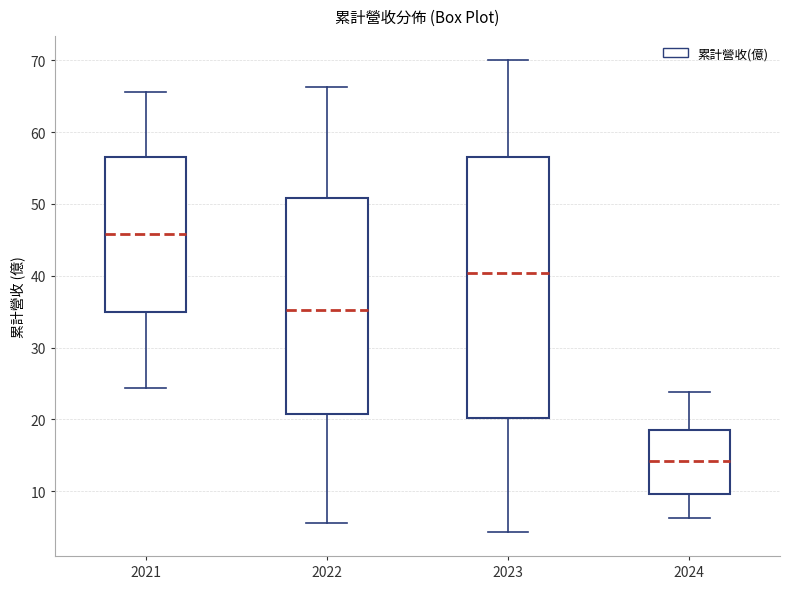

Reading left to right, transcribe this box plot: for each box, give where its median line is, the range the box spans, and where its two whiskers end, as read against the y-axis. The values are not printed on the chart, so give them approximately, as read against the axis.

2021: median 46, box 35 to 57, whiskers 24 to 66
2022: median 35, box 21 to 51, whiskers 6 to 66
2023: median 40, box 20 to 57, whiskers 4 to 70
2024: median 14, box 10 to 18, whiskers 6 to 24